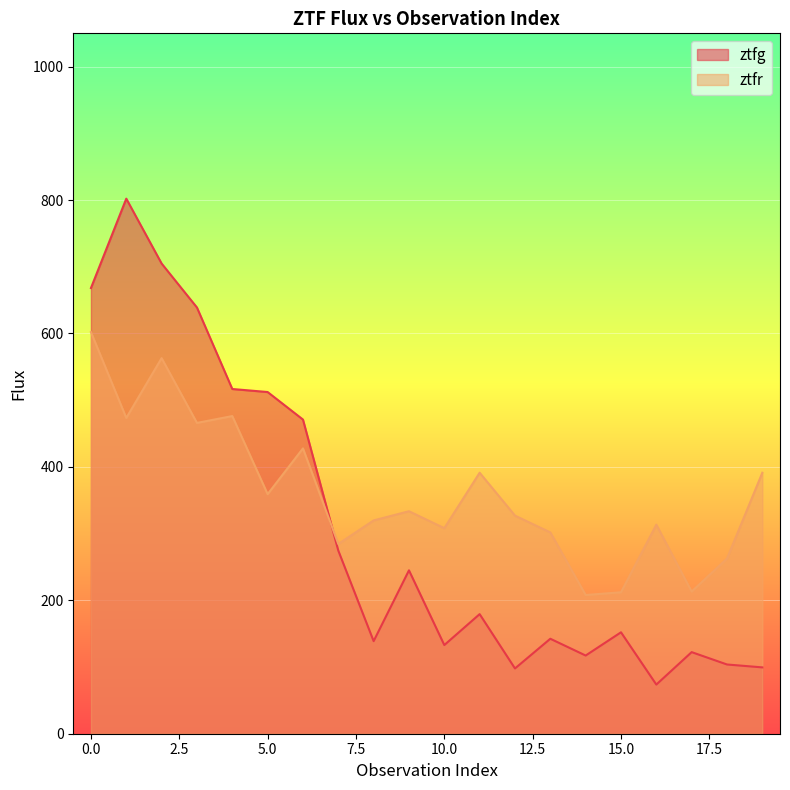

True or false: ztfr has more than 0 interior local peaks.

True